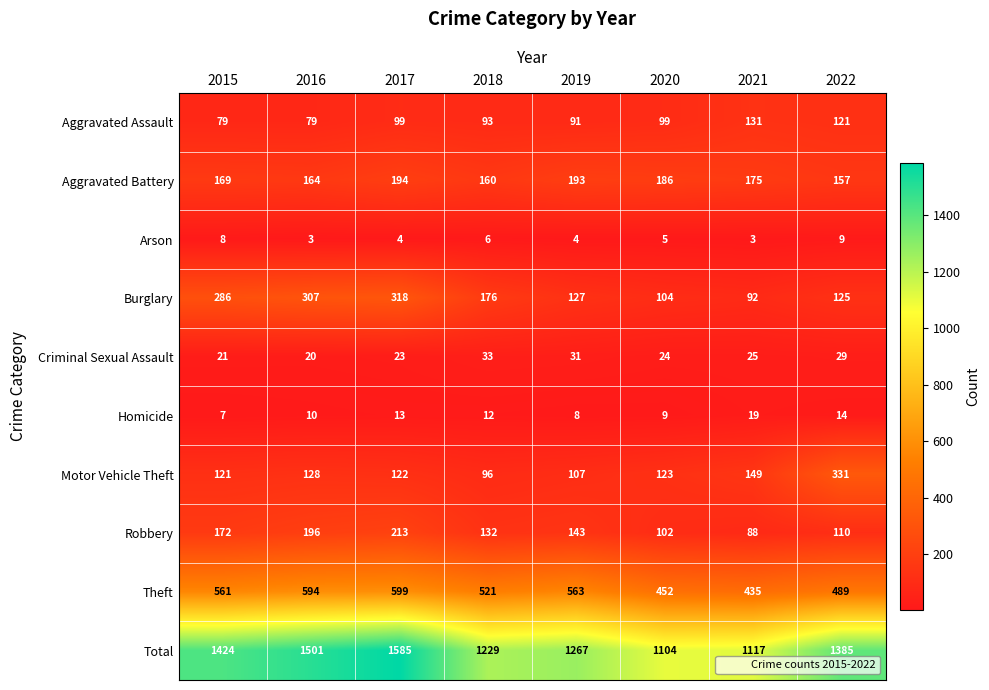

Which category has the lowest value in the Homicide series?

2015